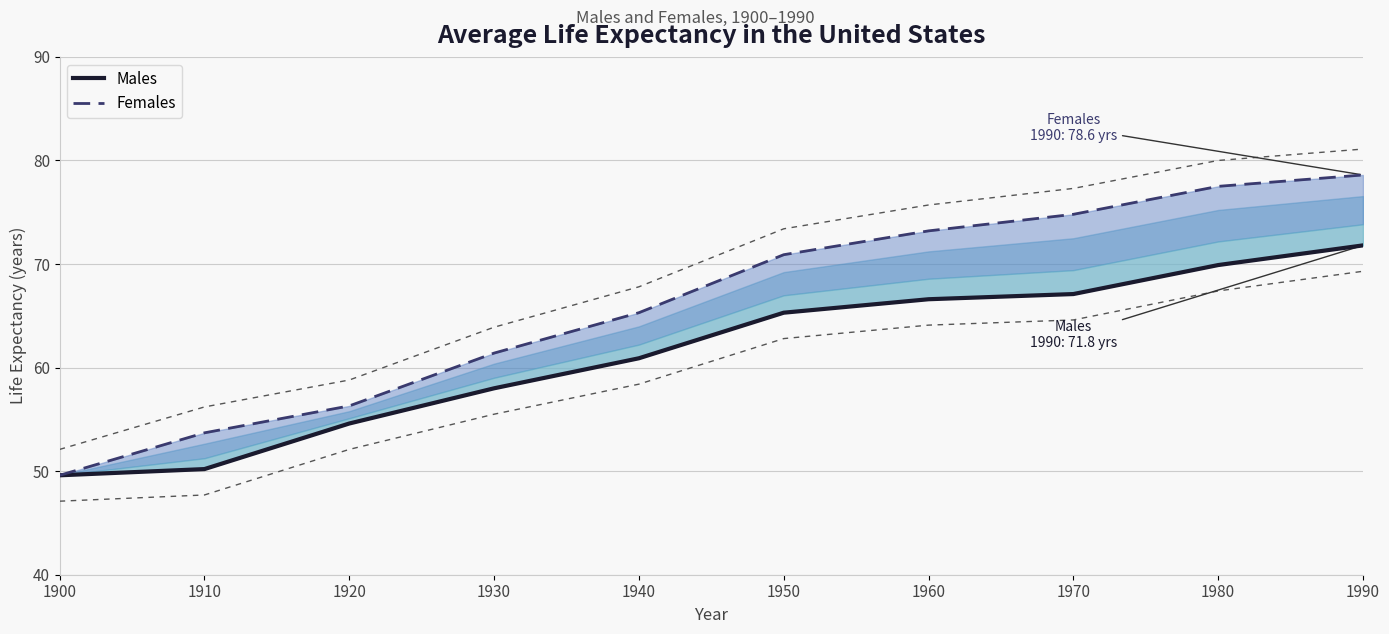

Which category has the highest value across all series?

1990